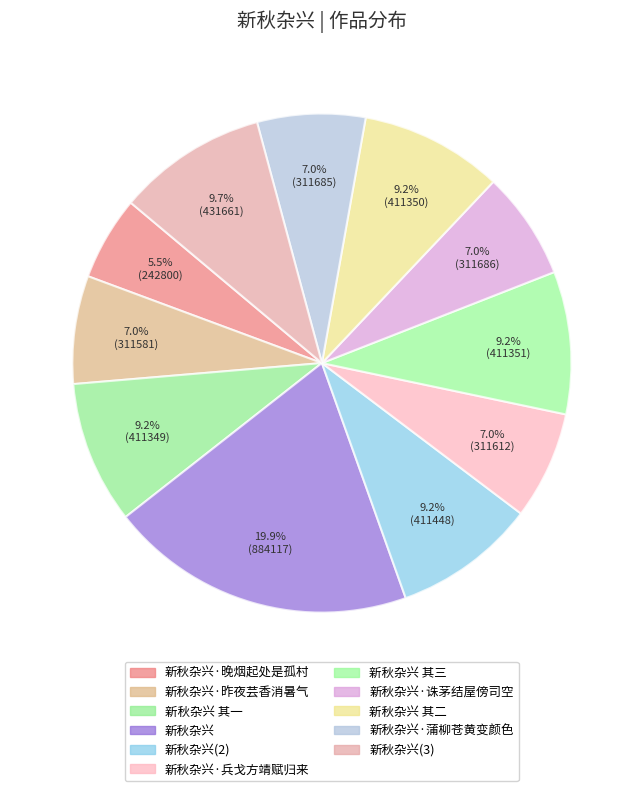

How many slices are in this pie chart?

11